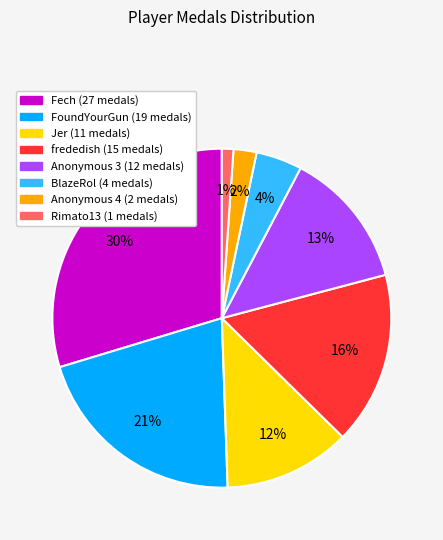

To the nearest percent, what is the difference between the largest and smallest slice percentages?

29%